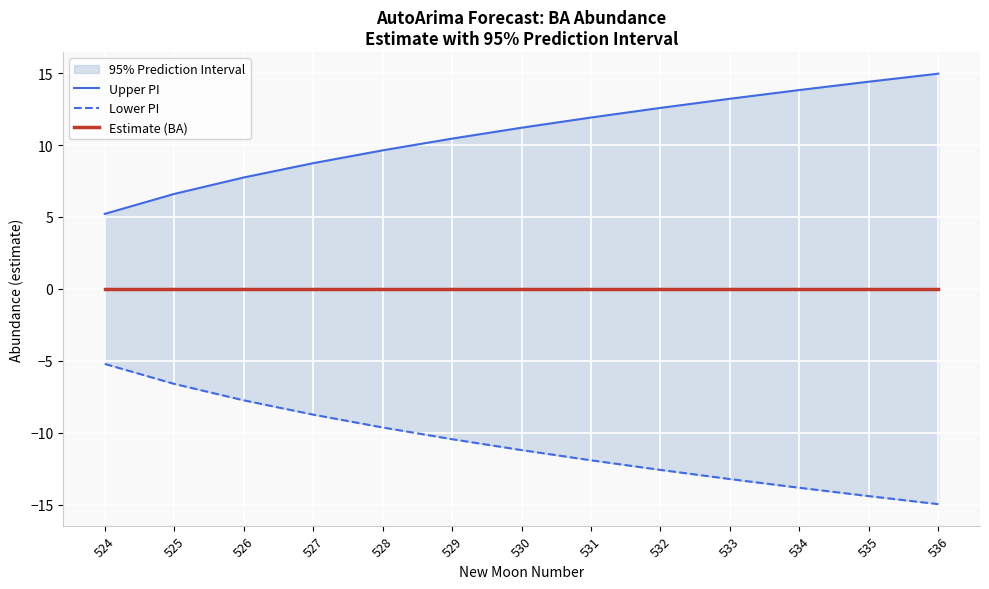

At which category does the chart reach its peak across all series?

536